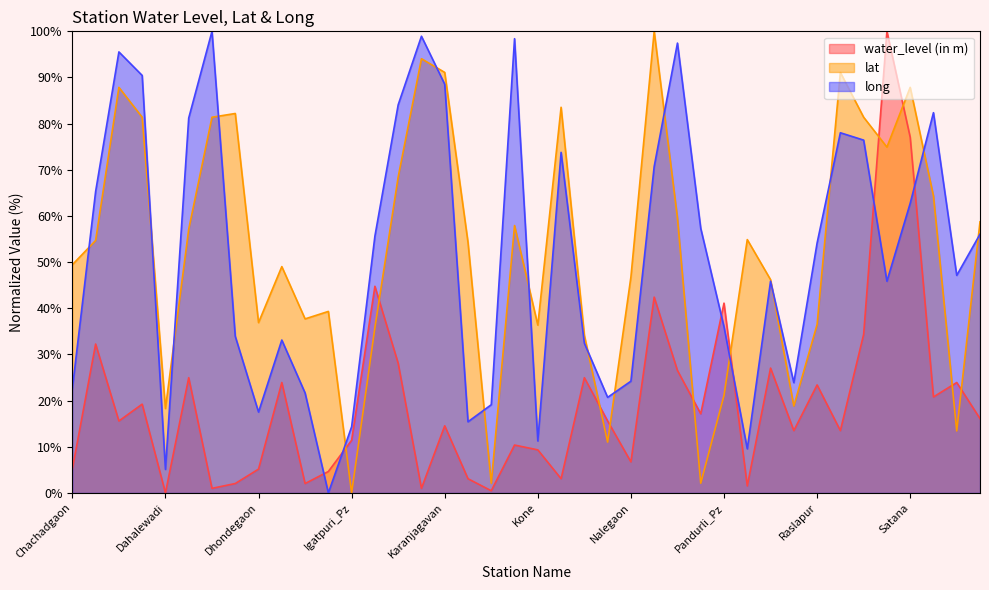

At which category does the chart reach its minimum across all series?

Dahalewadi